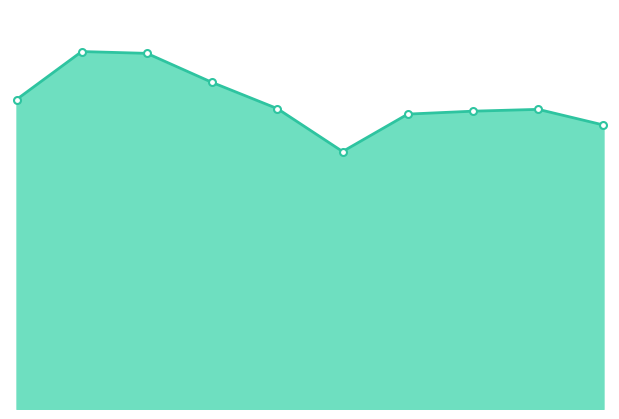

How many lines are shown in the chart?

1